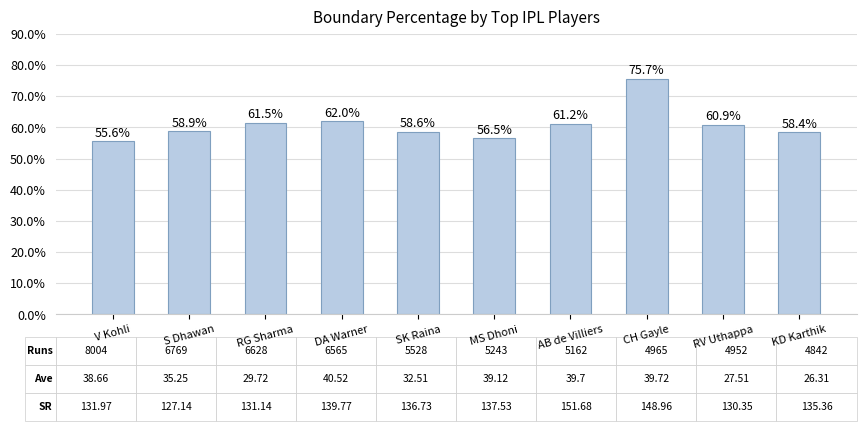

What is the label of the 4th bar from the left?

DA Warner